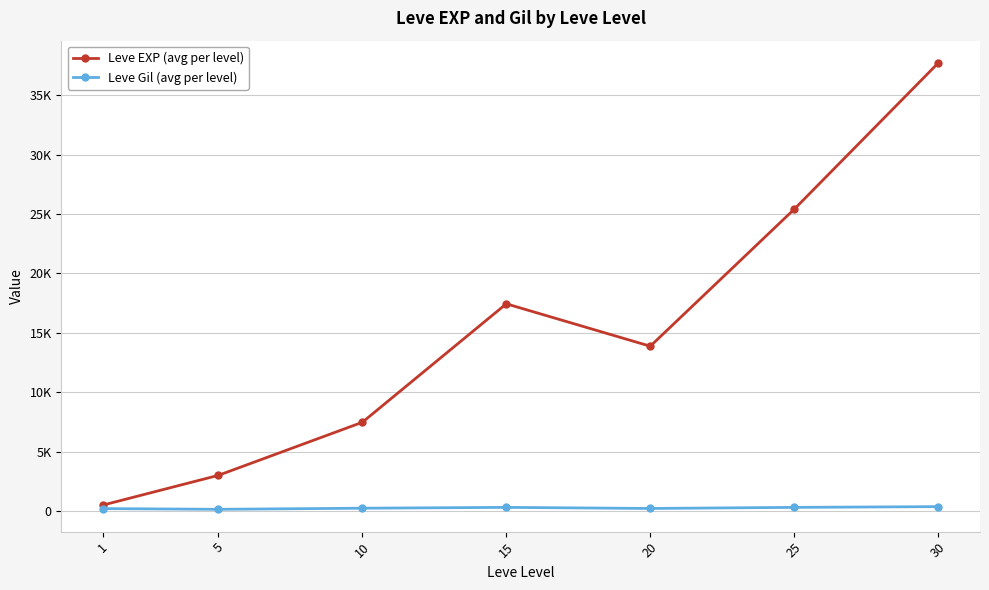

At how many categories does at least one series exceed 16998?

3